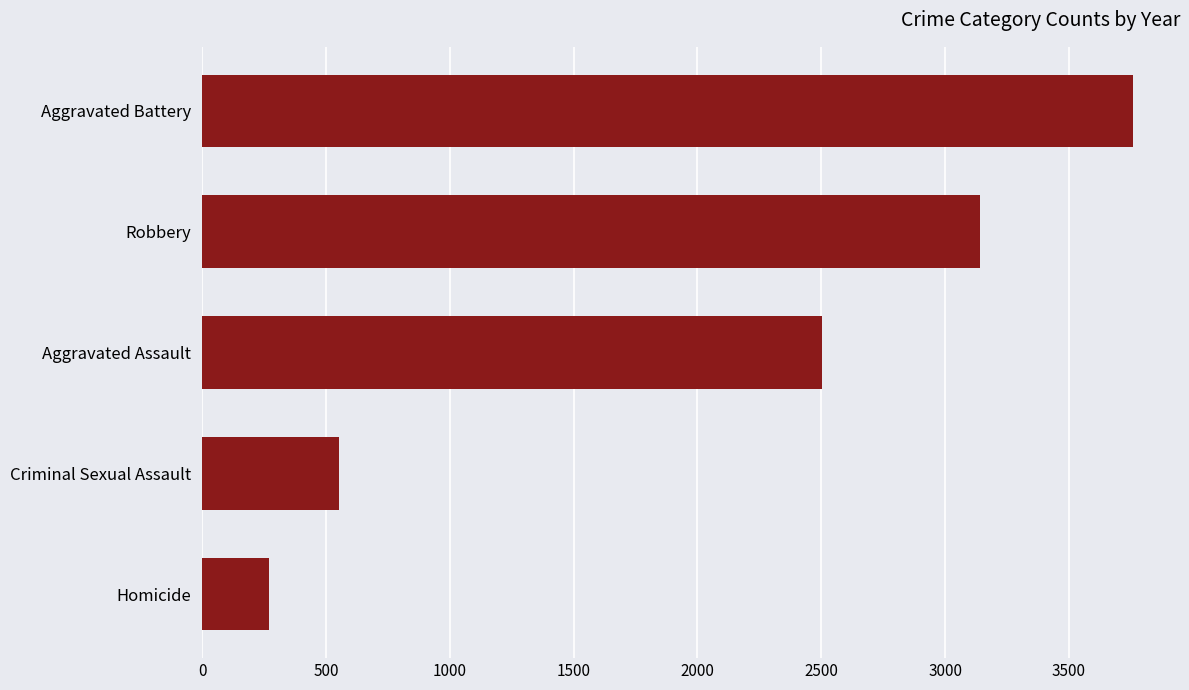

List the labels in order of value, largest first.

Aggravated Battery, Robbery, Aggravated Assault, Criminal Sexual Assault, Homicide